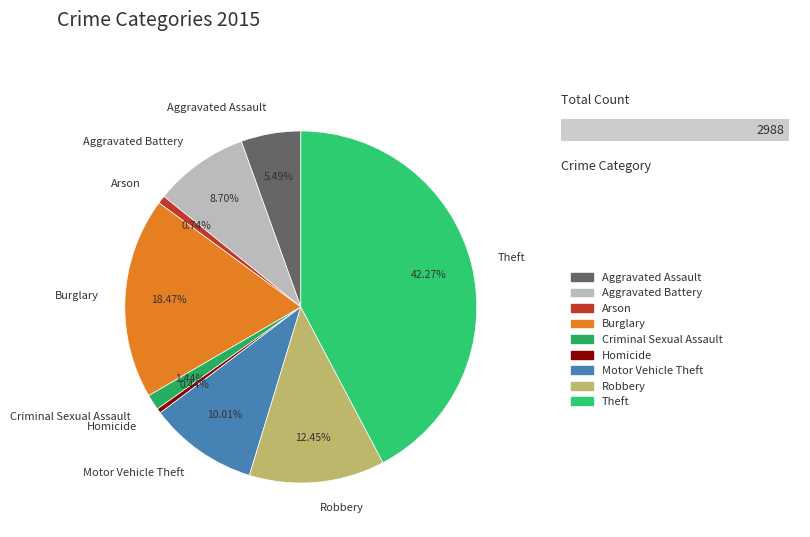

Approximately how many times larger is the value at Burglary compared to Theft?

0.4